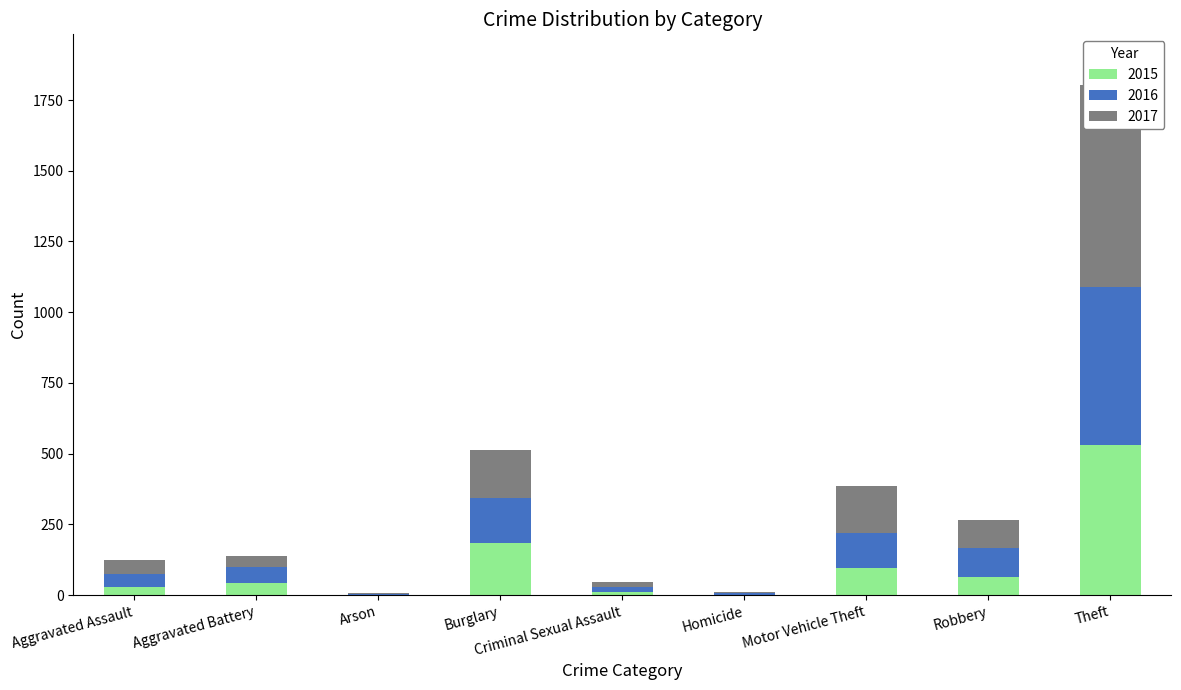

How many values in the 2015 series exceed 44?

4